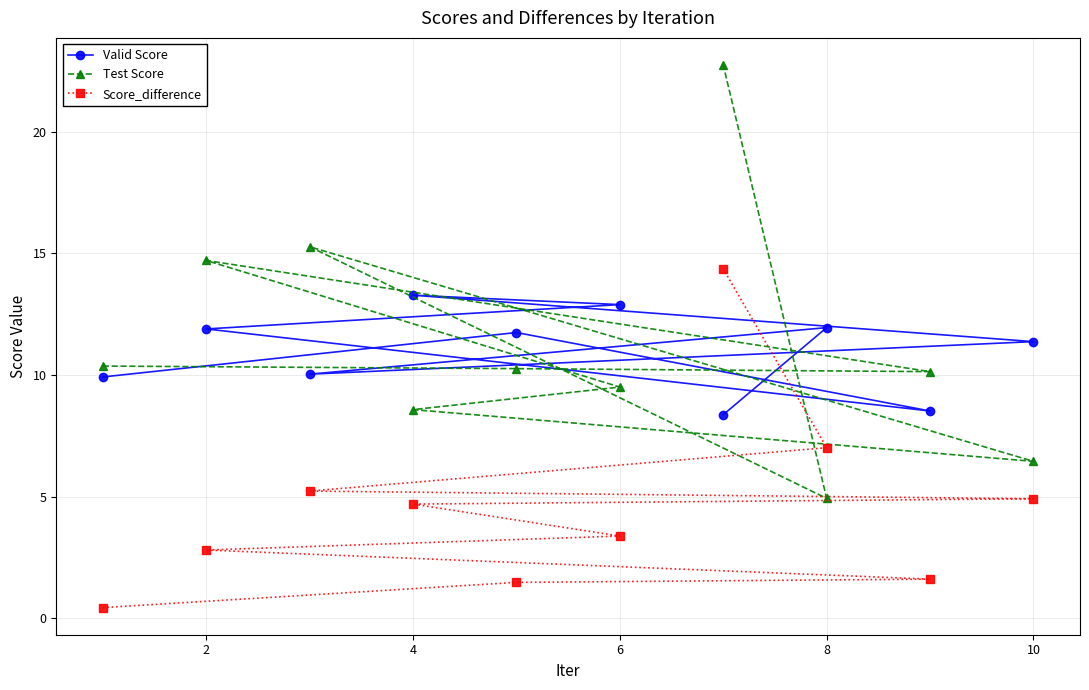

At how many categories does at least one series exceed 19?

1